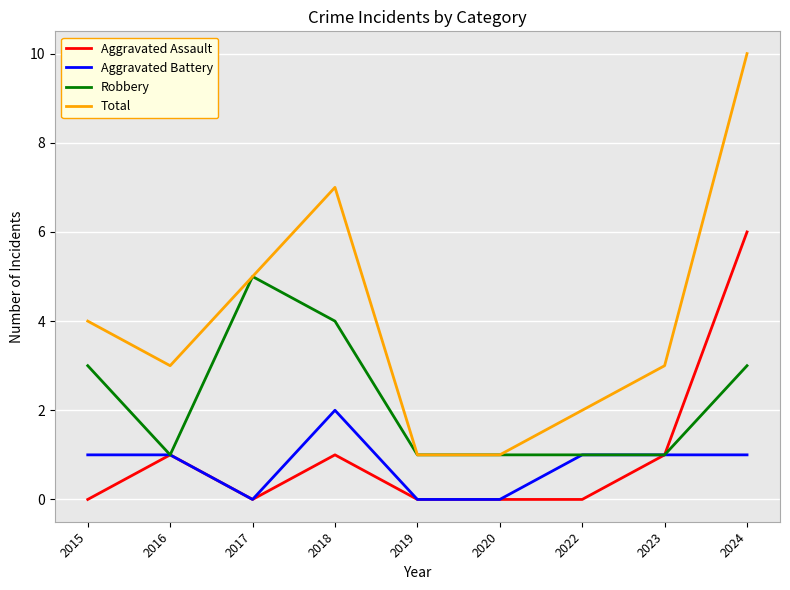

List the series in order of their peak value, lowest first.

Aggravated Battery, Robbery, Aggravated Assault, Total